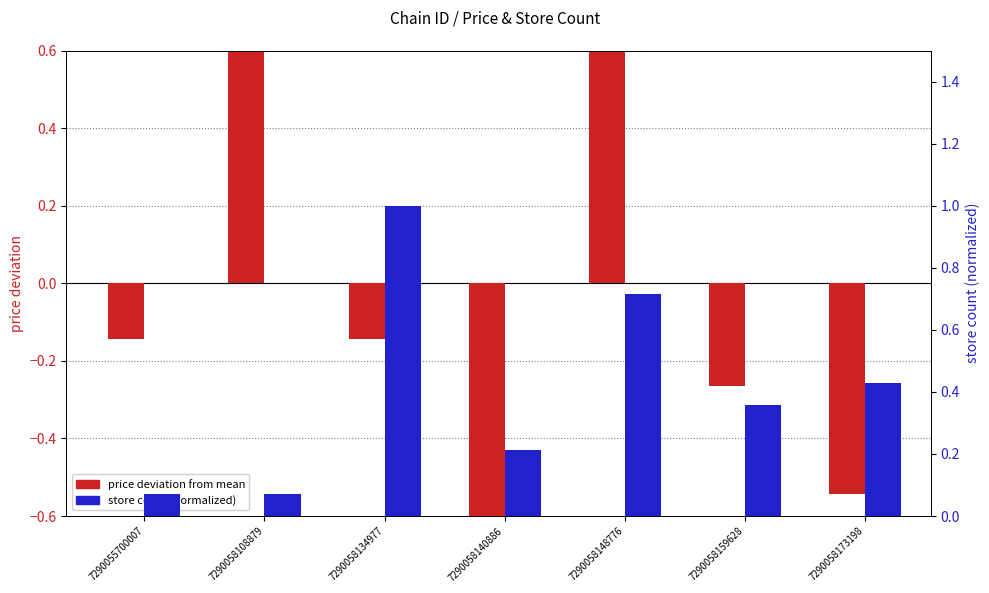

List the series in order of their overall mean, lowest first.

price deviation from mean, store count (normalized)